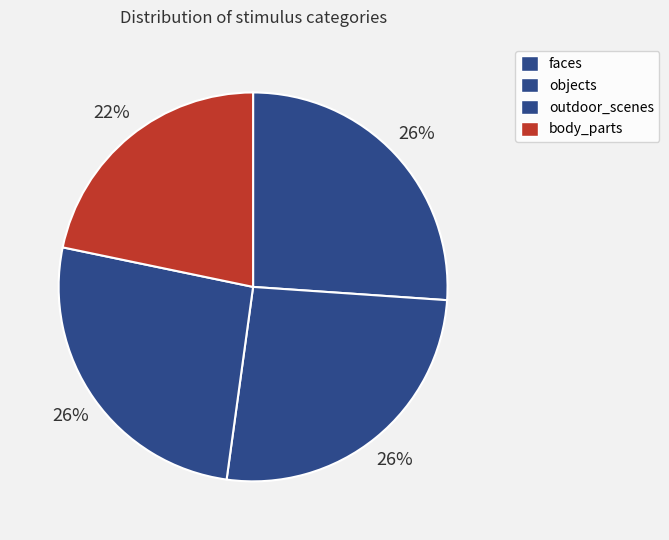

How many segments does this pie chart have?

4